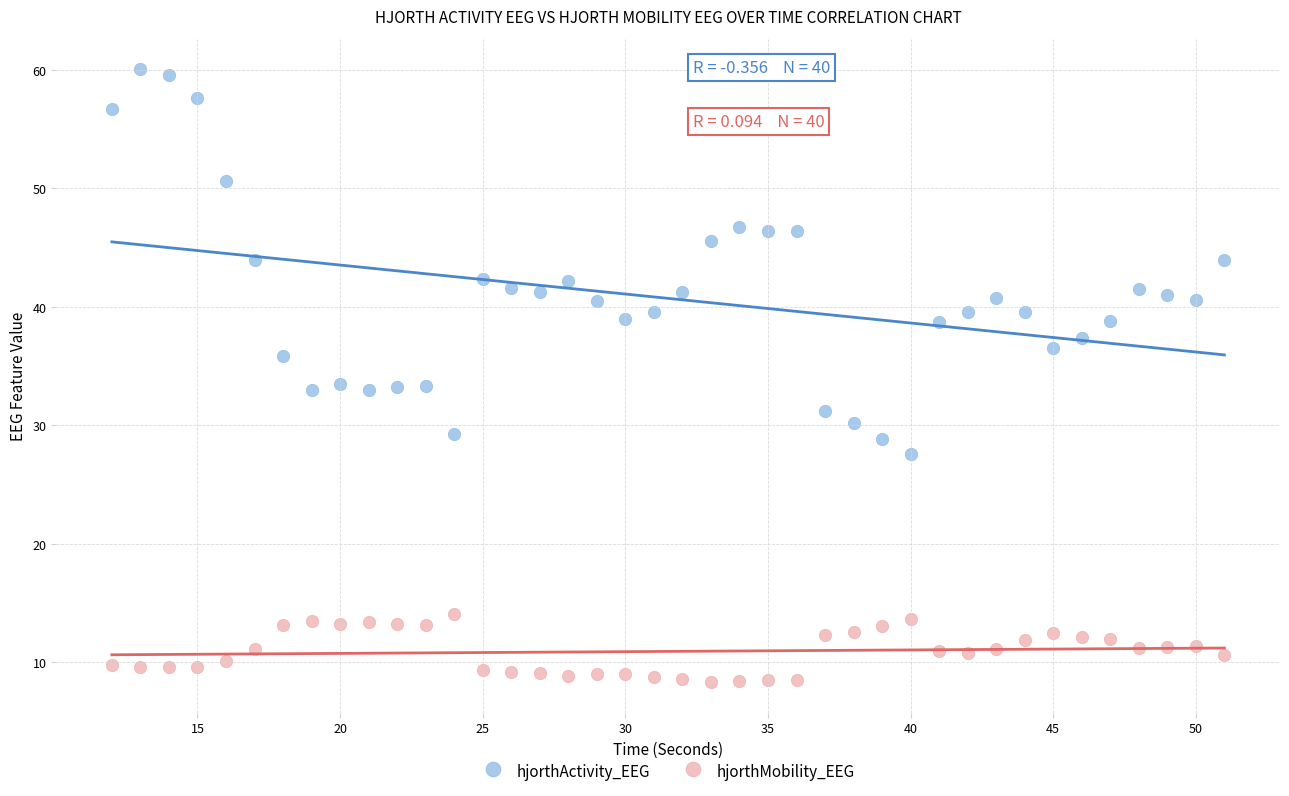

Which series has the widest spread of Y values?

hjorthActivity_EEG